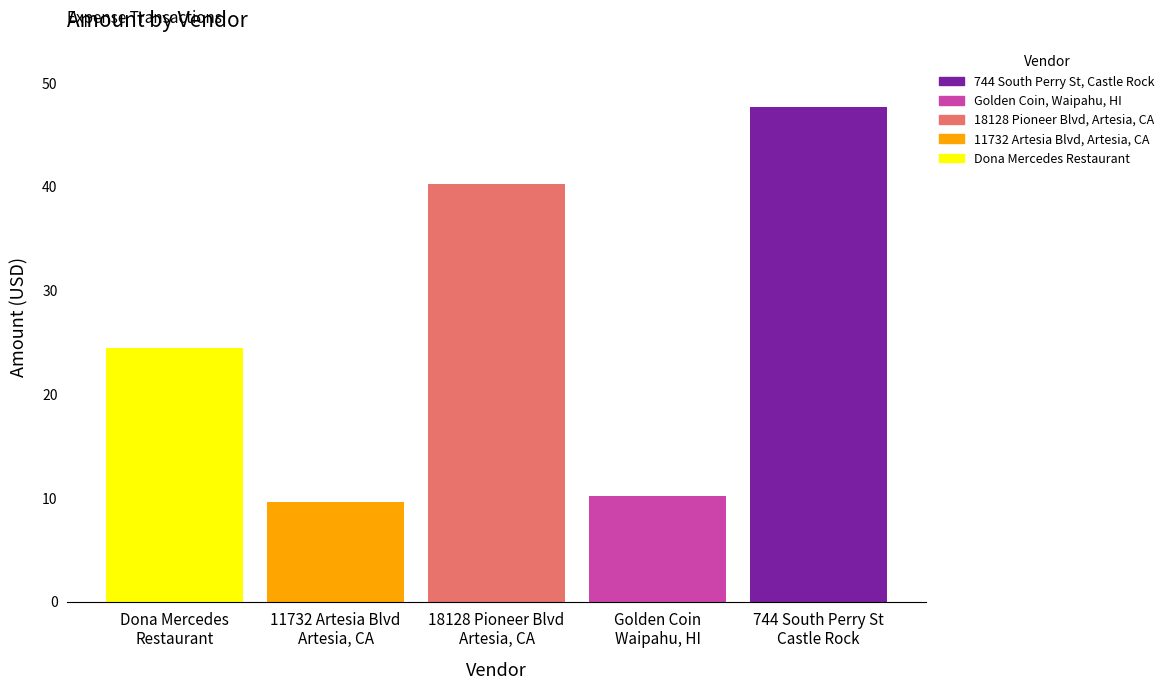

What is the smallest value displayed?

9.6